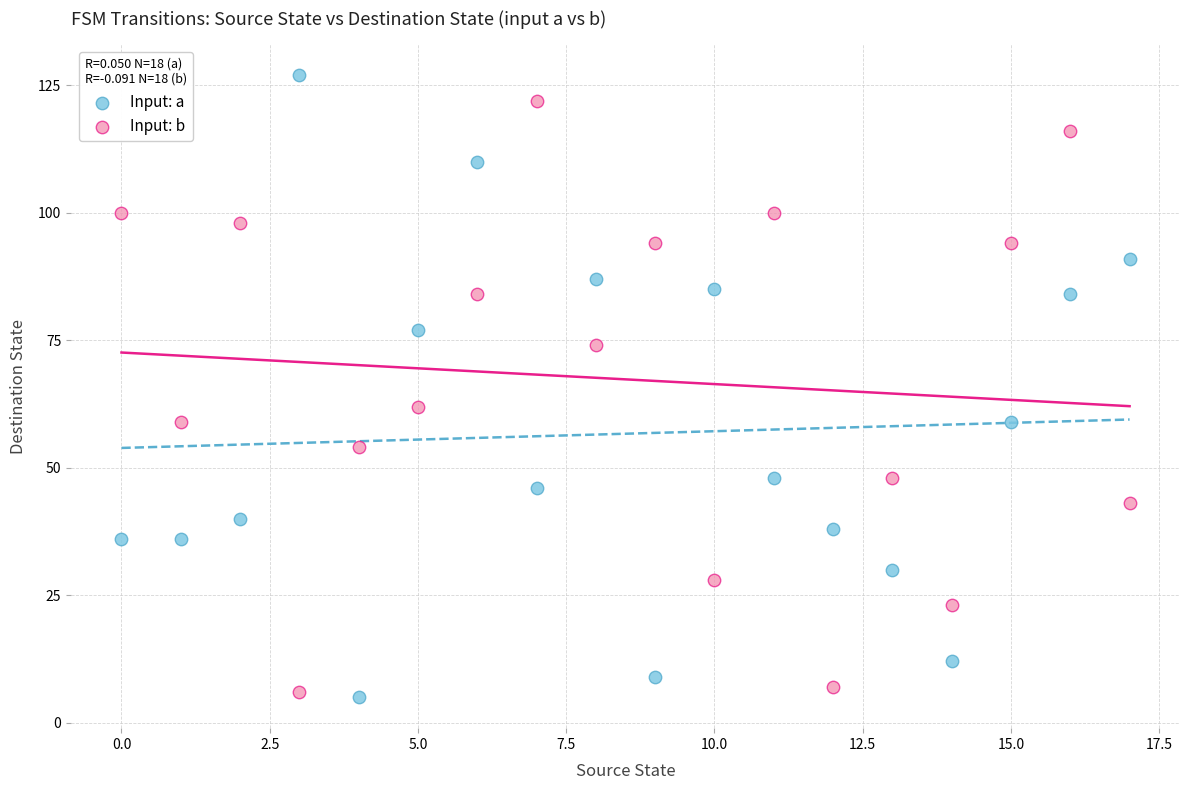

What are all the series names shown in the legend?

Input: a, Input: b